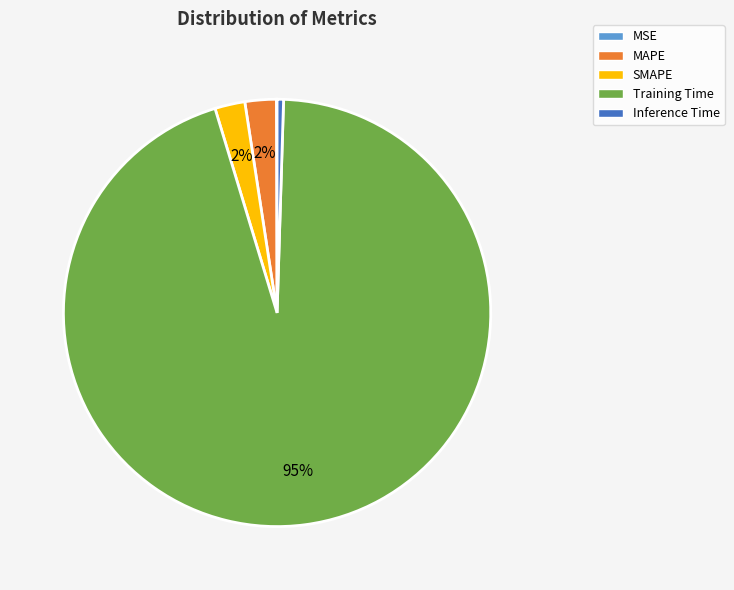

To the nearest percent, what is the average slice percentage?

20%